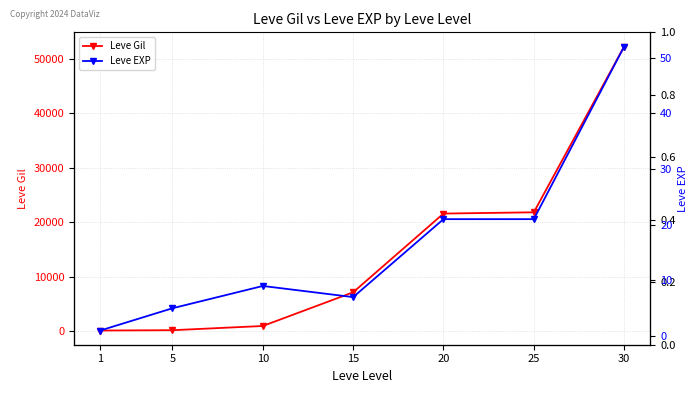

At how many categories does at least one series exceed 6230?

4